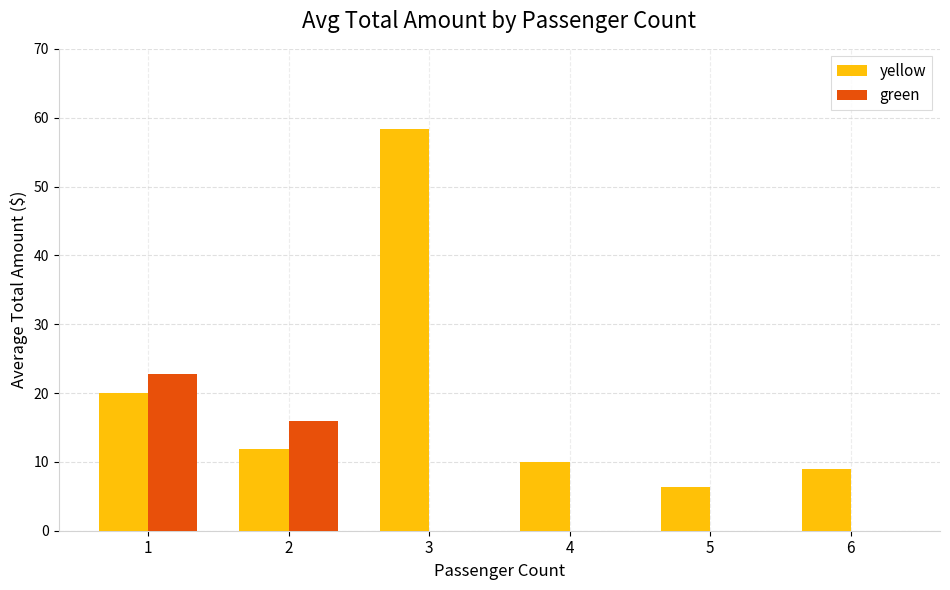

Count the number of data series in this chart.

2